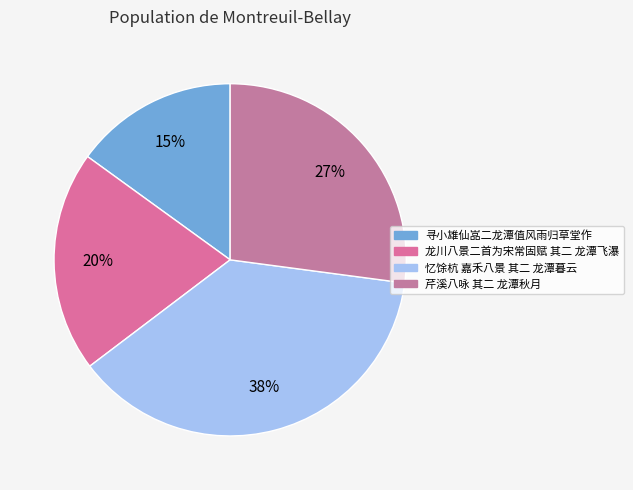

Rank the categories by value from lowest to highest.

寻小雄仙嵓二龙潭值风雨归草堂作, 龙川八景二首为宋常固赋 其二 龙潭飞瀑, 芹溪八咏 其二 龙潭秋月, 忆馀杭 嘉禾八景 其二 龙潭暮云